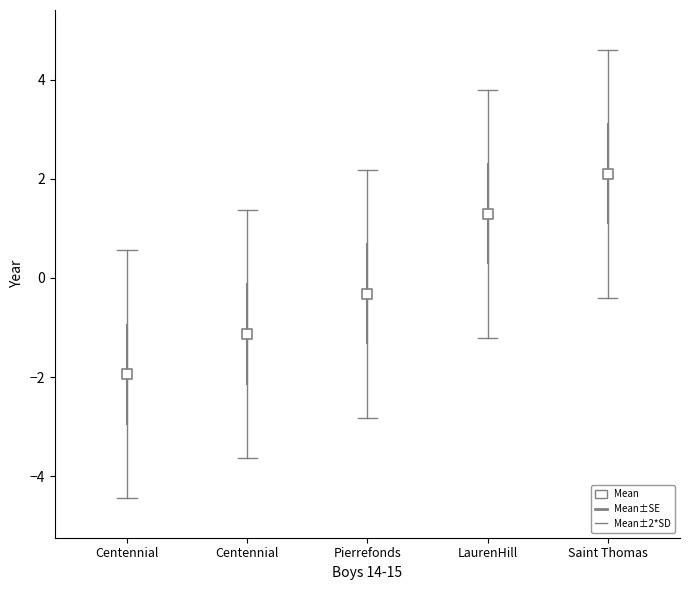

What is the range of Y values (max minus min)?

4.0